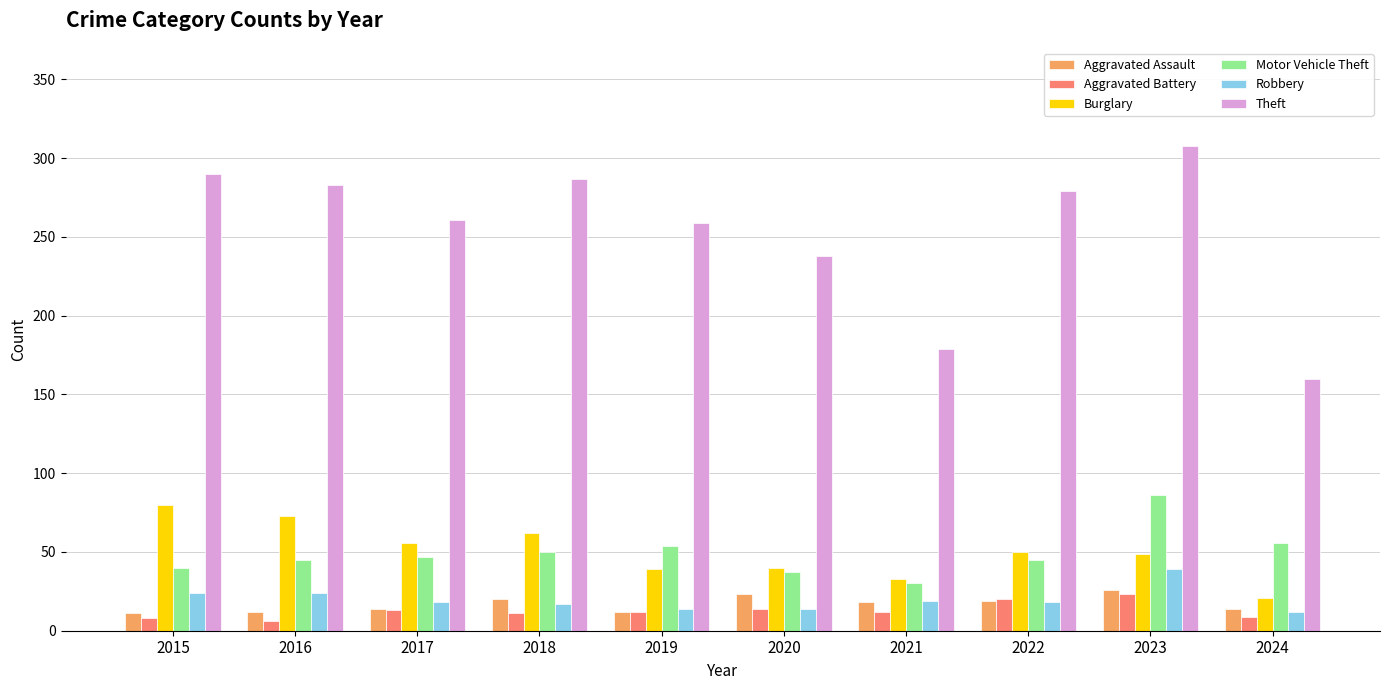

List the series in order of their peak value, highest first.

Theft, Motor Vehicle Theft, Burglary, Robbery, Aggravated Assault, Aggravated Battery